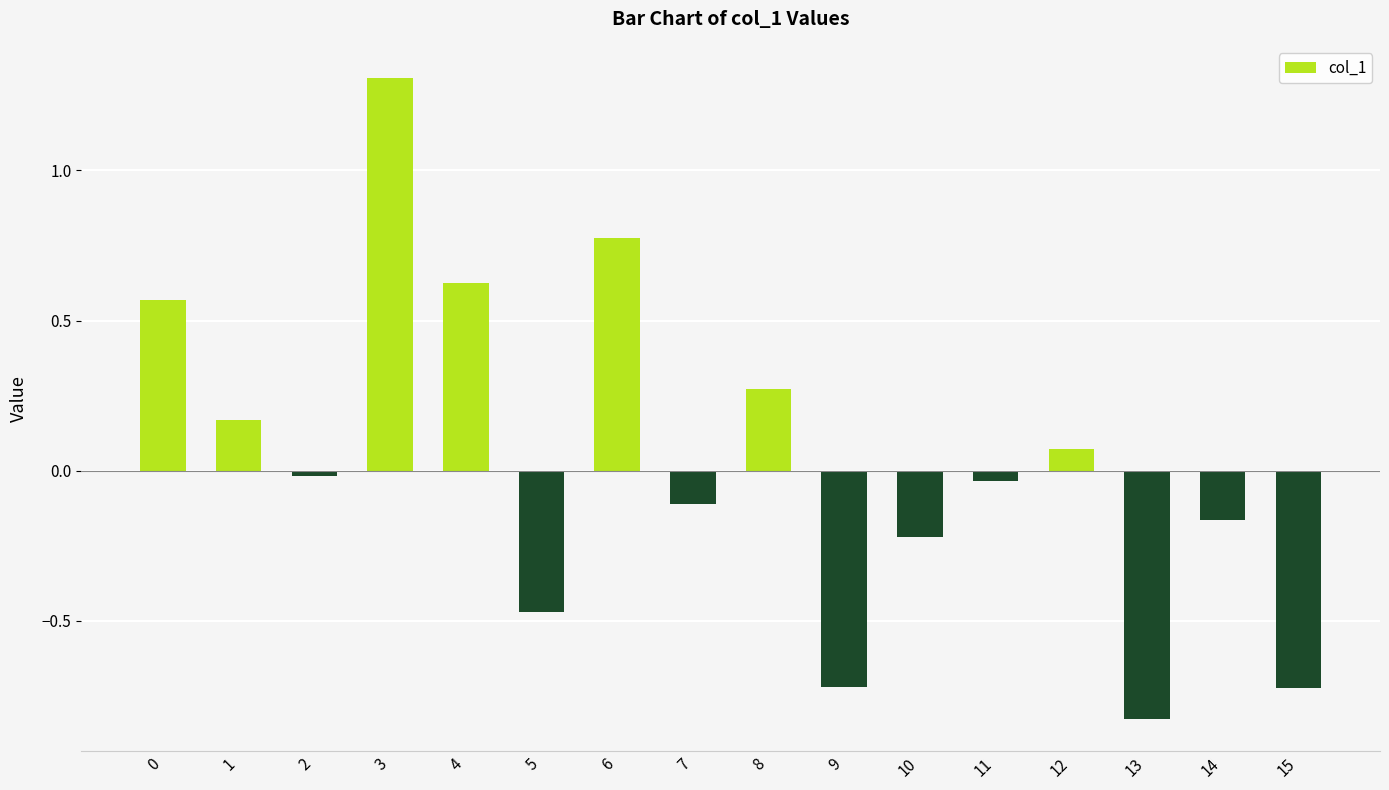

How many bars are there in total?

16